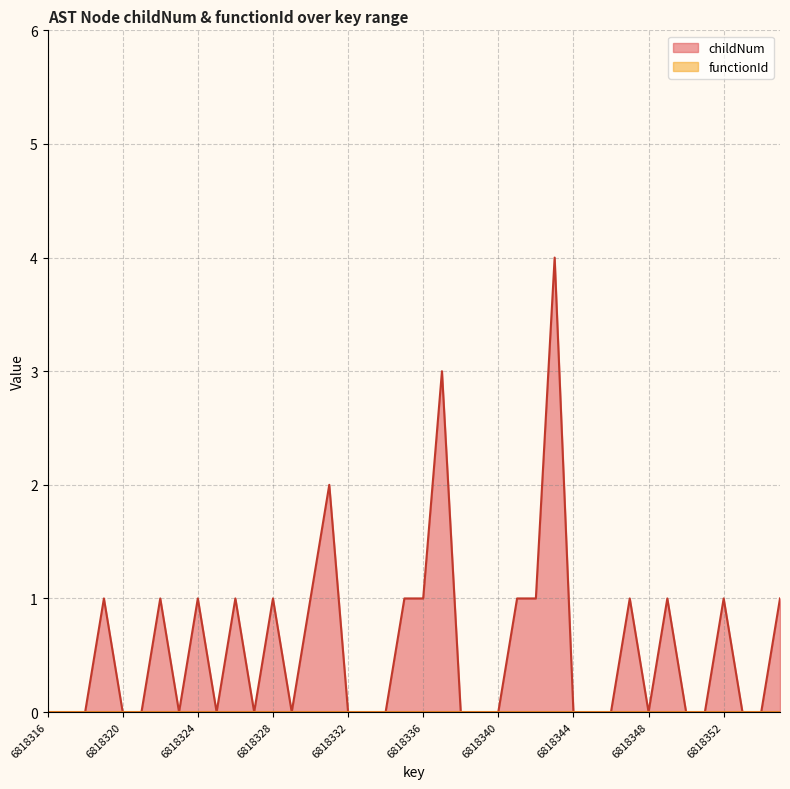

What is the ratio of the value at 6818341 to the value at 6818330?

1.0